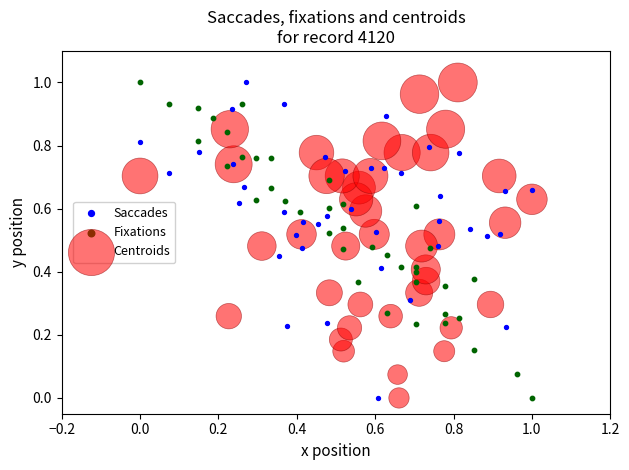

What are all the series names shown in the legend?

Saccades, Fixations, Centroids